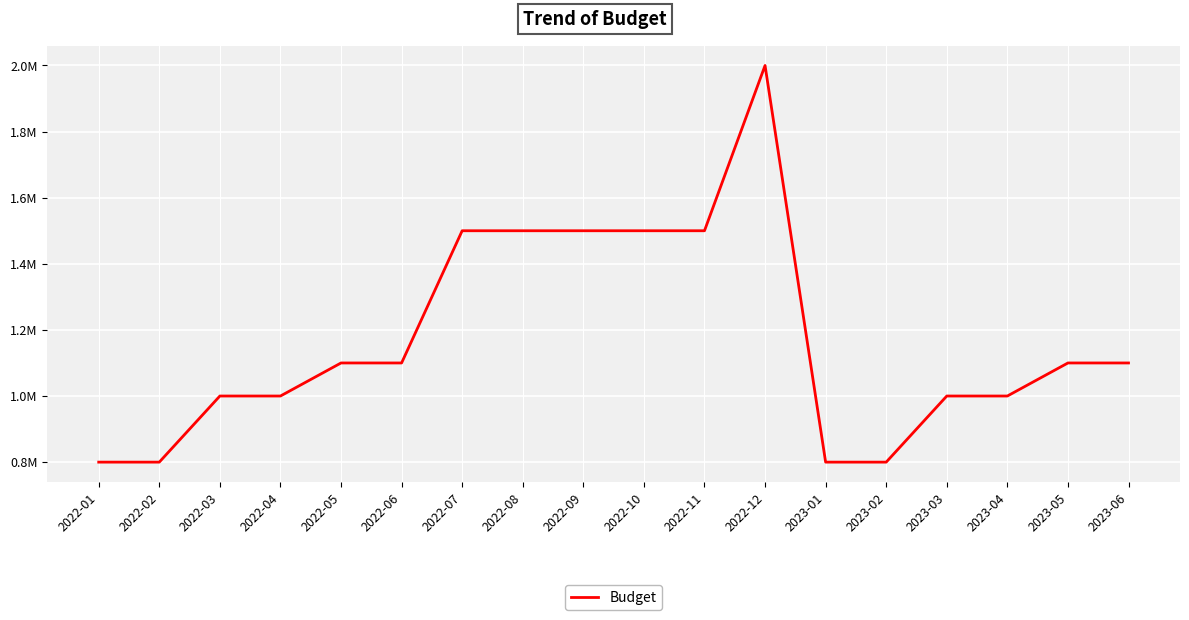

Which category has the highest value across all series?

2022-12